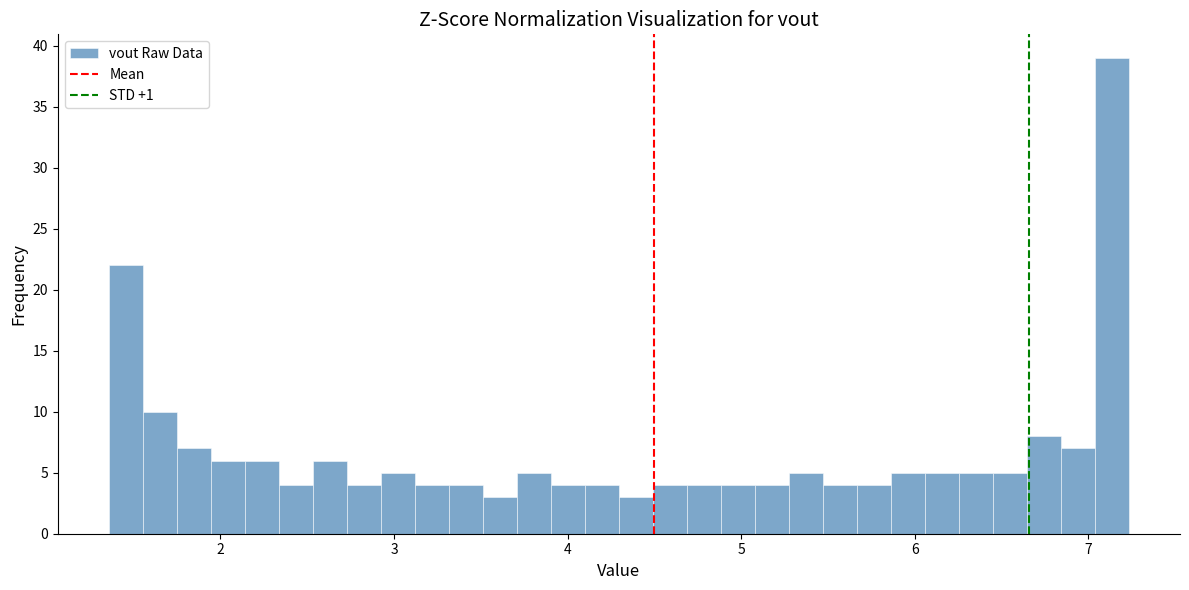

Read against the x-axis, roughly where is the centre of the tallest bar?

7.1